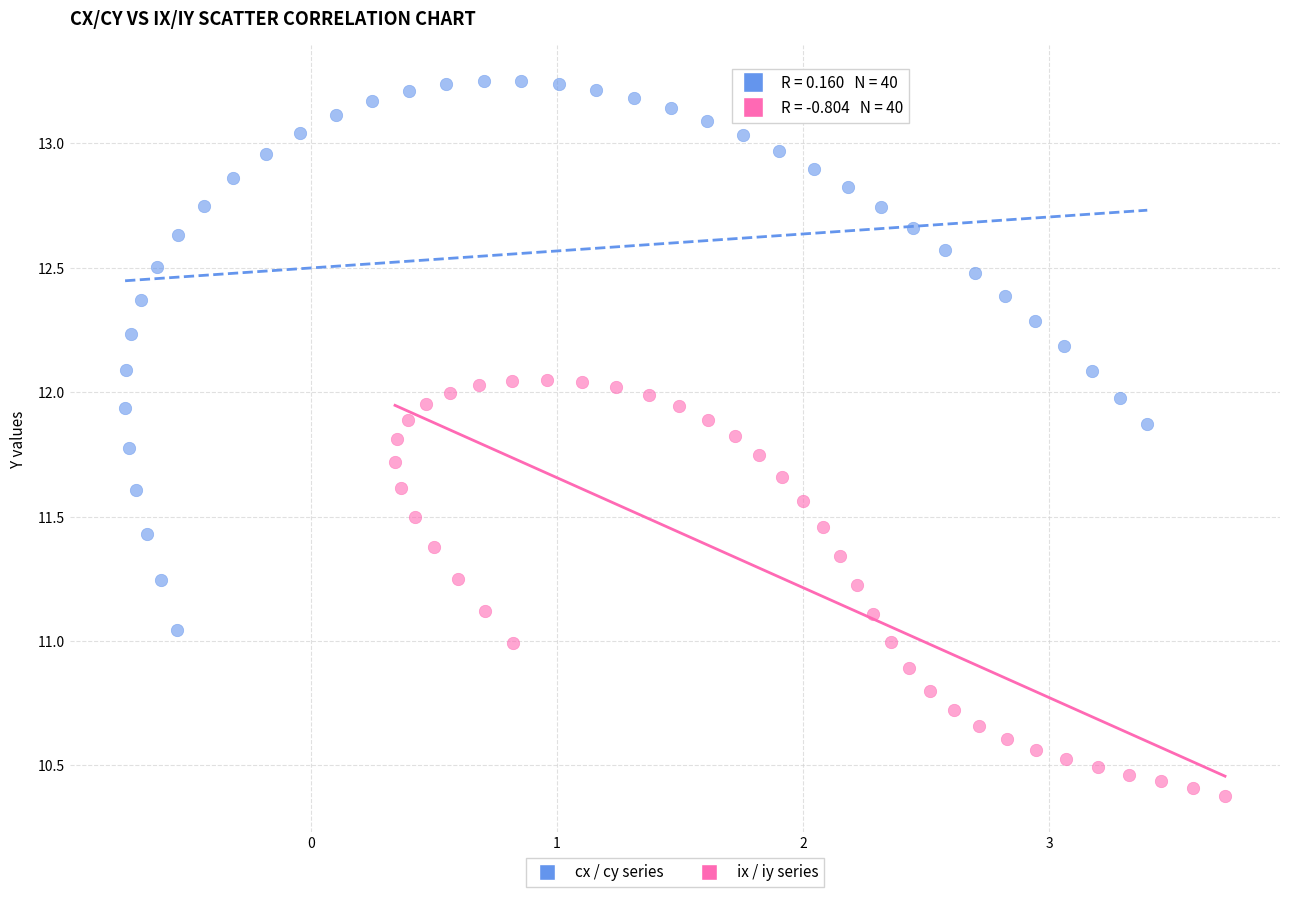

Which series reaches the maximum Y coordinate?

cx / cy series